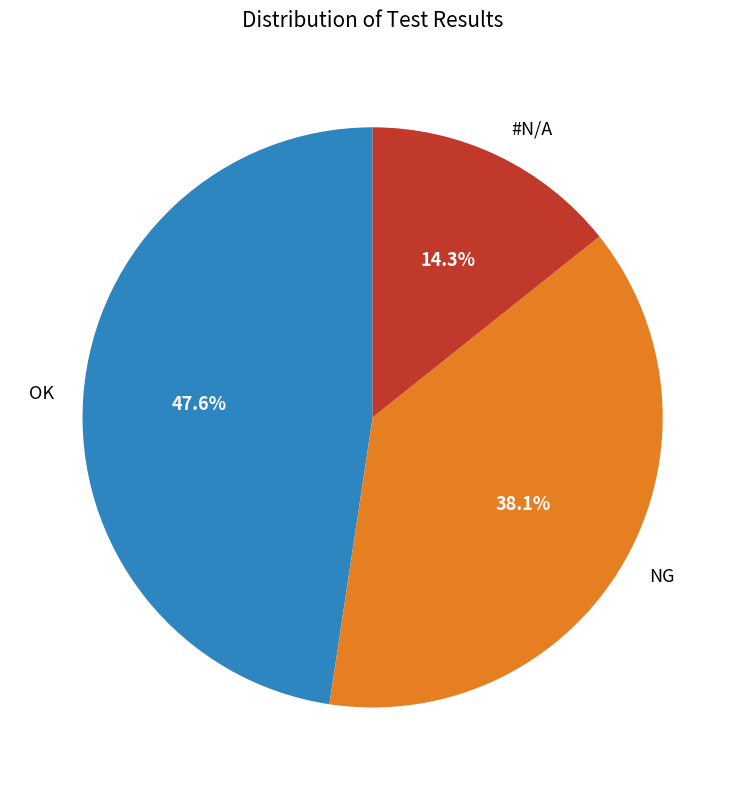

Between #N/A and OK, which is larger?

OK